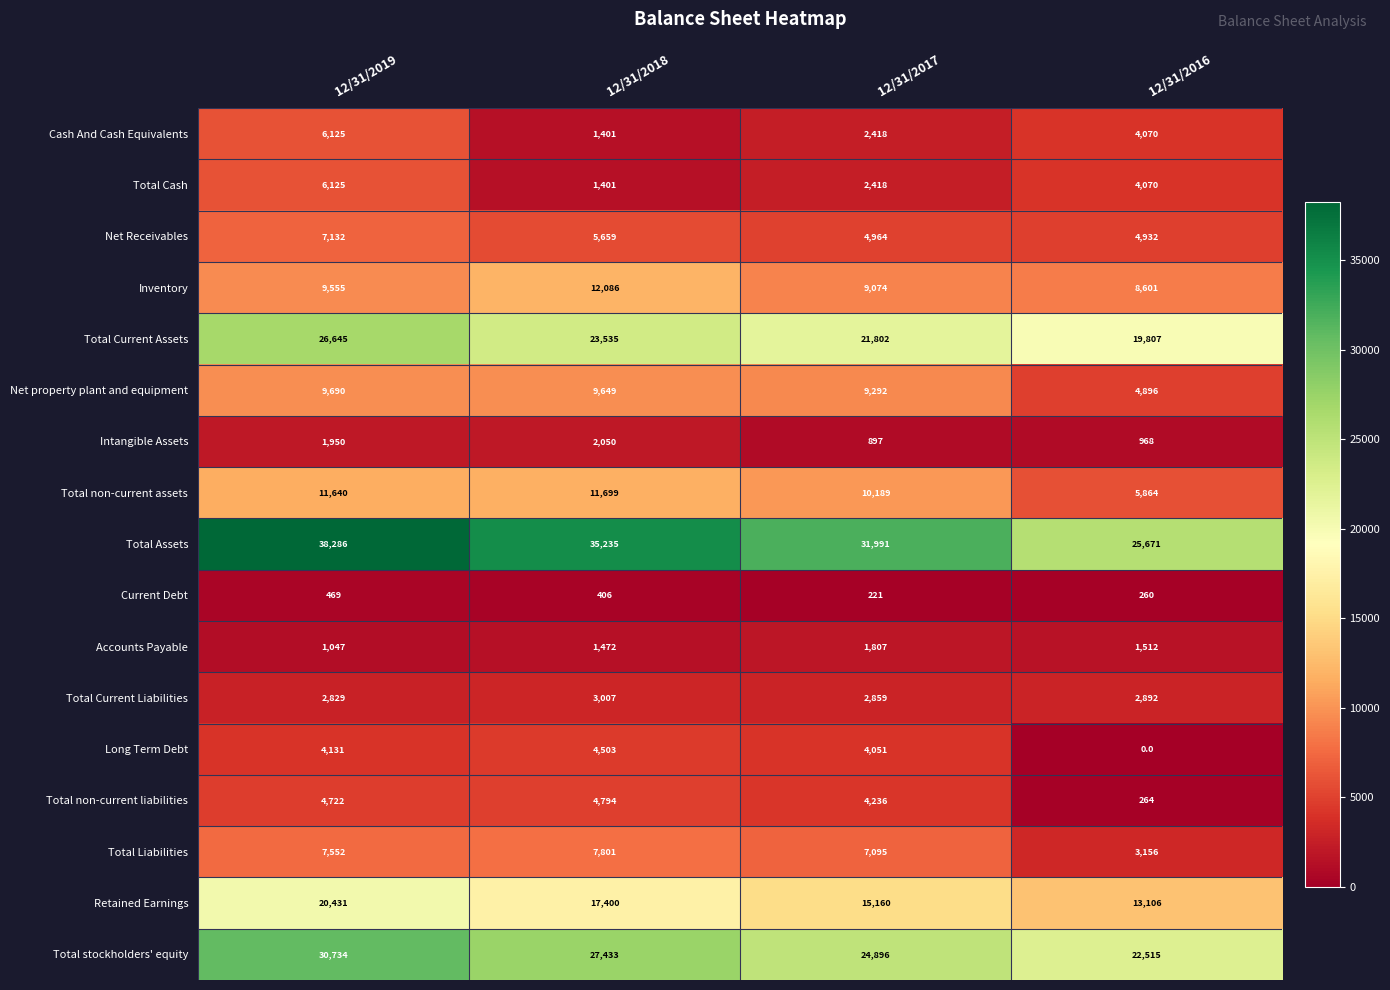

What is the total value across all series at 12/31/2018?

169531